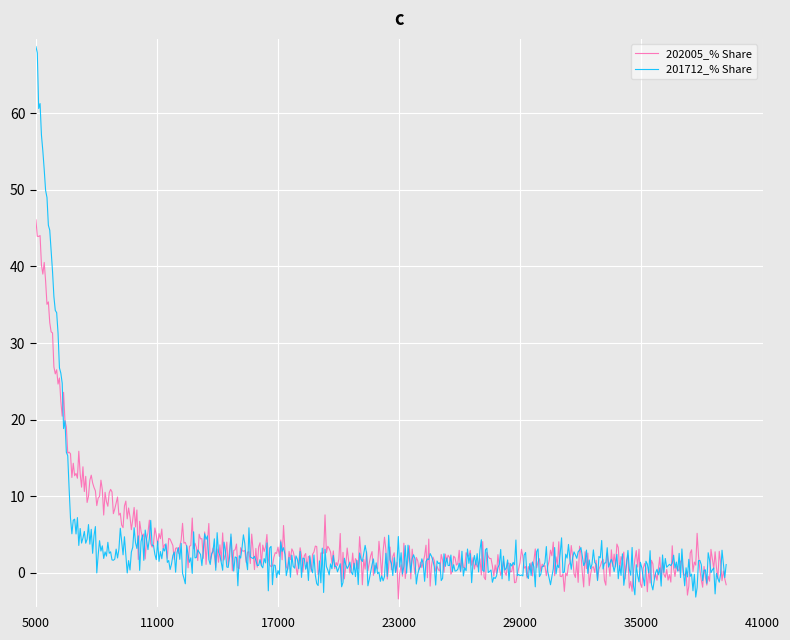

Rank the series by their maximum value, from lowest to highest.

202005_% Share, 201712_% Share